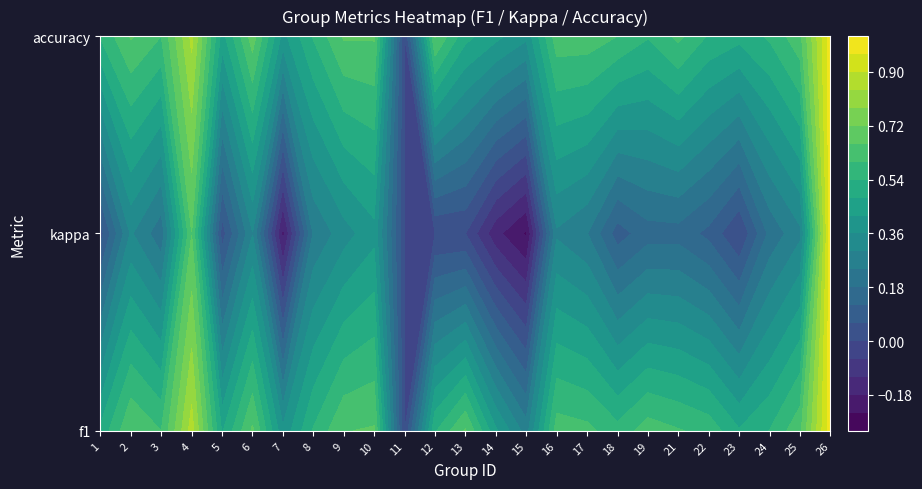

What is the difference between the maximum and second lowest values?

0.7